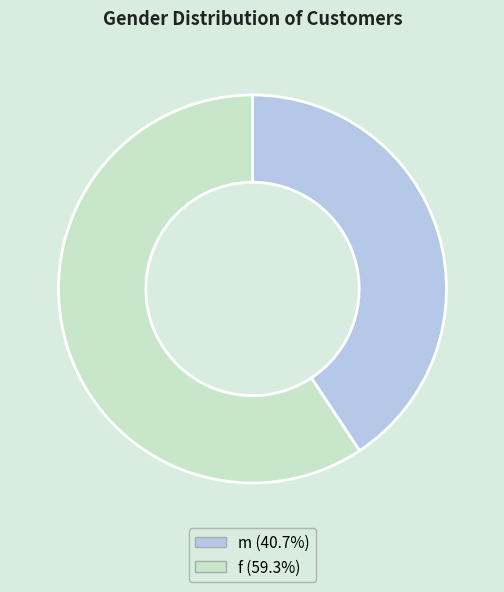

How many segments does this pie chart have?

2